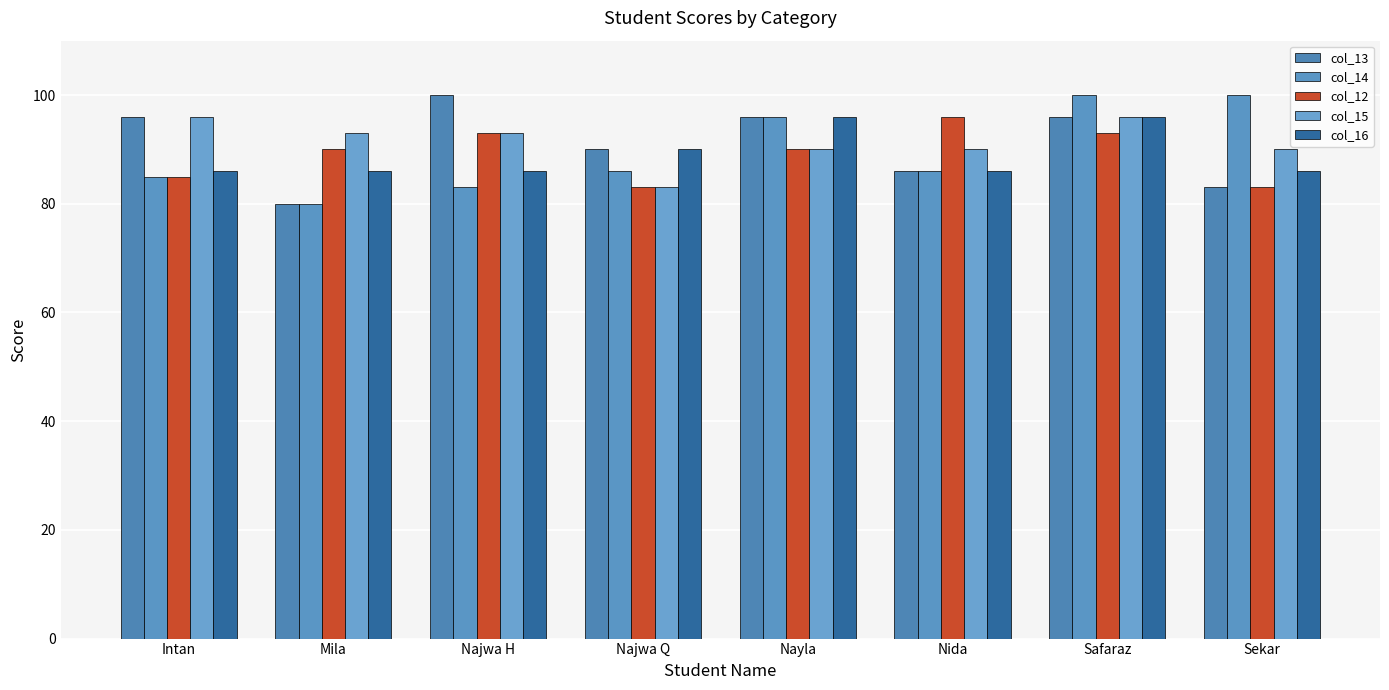

The col_13 series shows 100 at Najwa H. True or false?

True